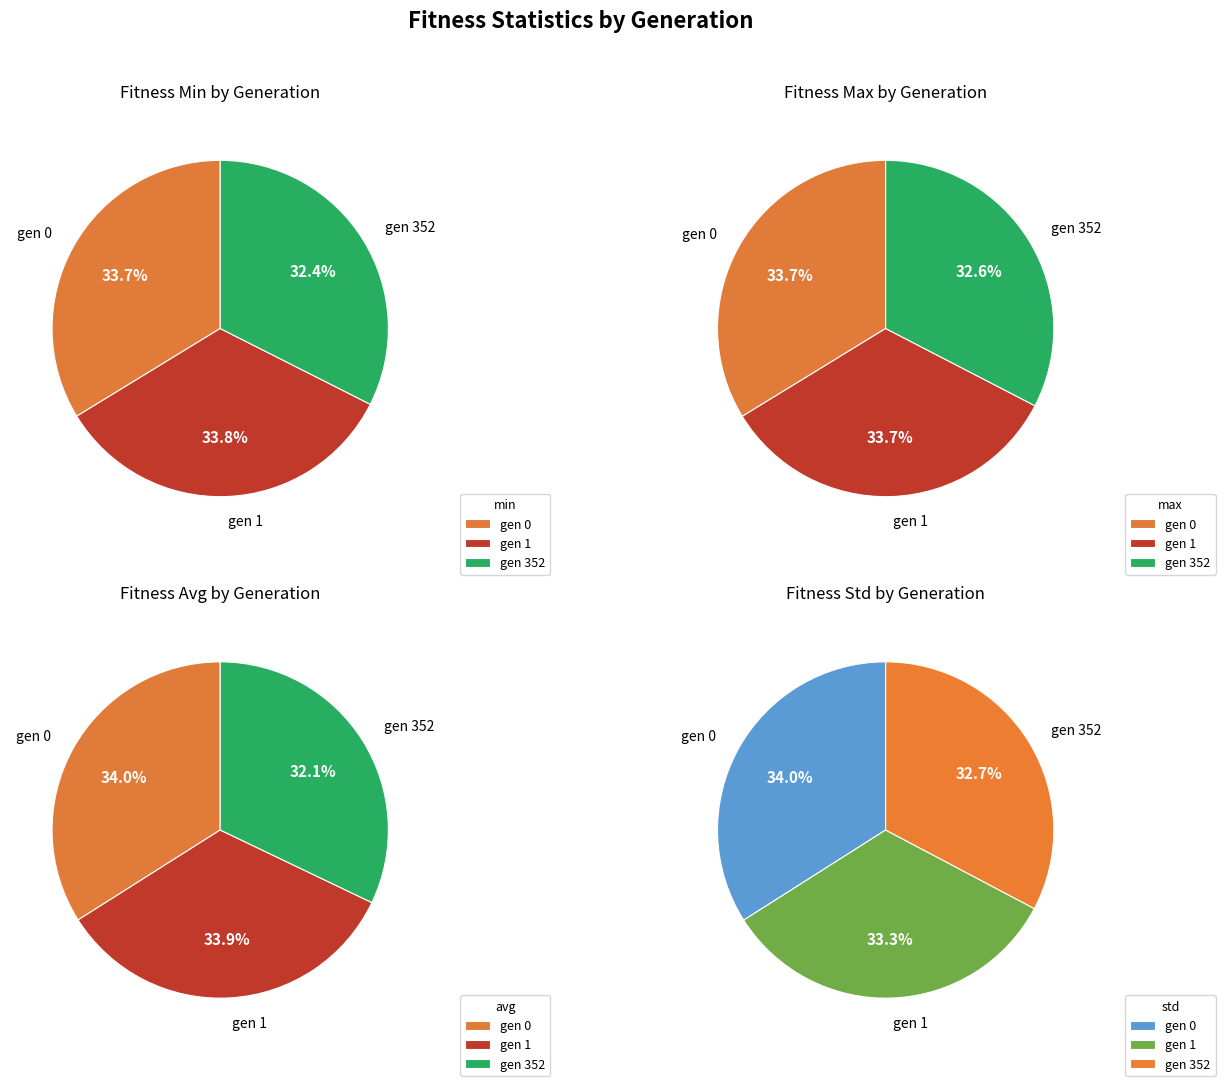

Between gen 1 and gen 0, which is larger?

gen 1